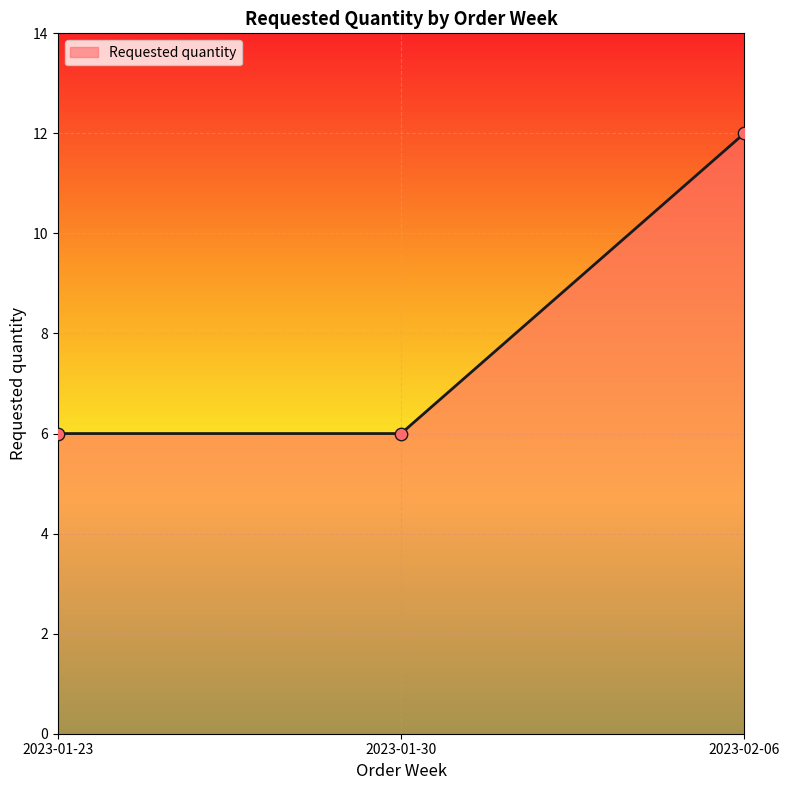

Which has a higher value, 2023-01-30 or 2023-02-06?

2023-02-06